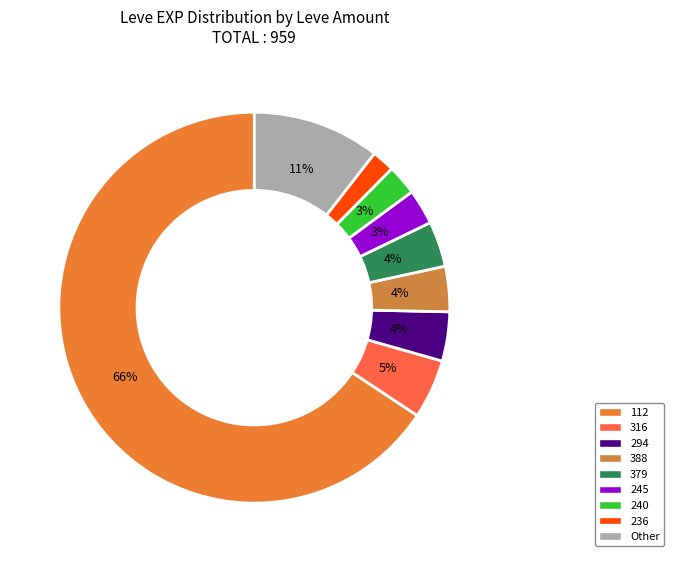

How many slices are in this pie chart?

9